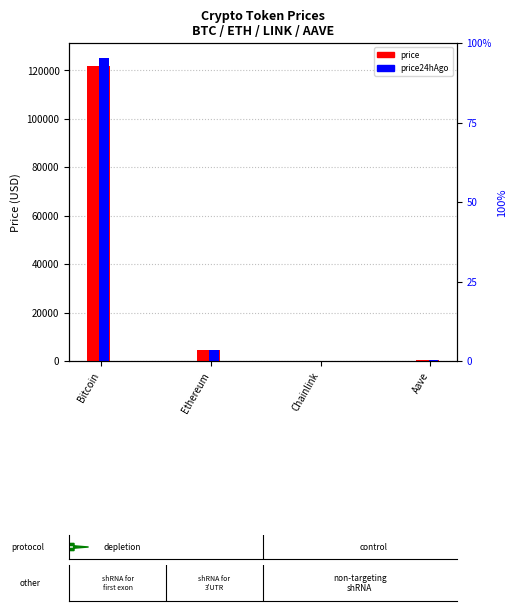

Reading right to left, extract all data points from this chart.

price: Aave=277.4	Chainlink=22.0	Ethereum=4494.5	Bitcoin=121881.0
price24hAgo: Aave=299.1	Chainlink=23.3	Ethereum=4703.0	Bitcoin=124980.0